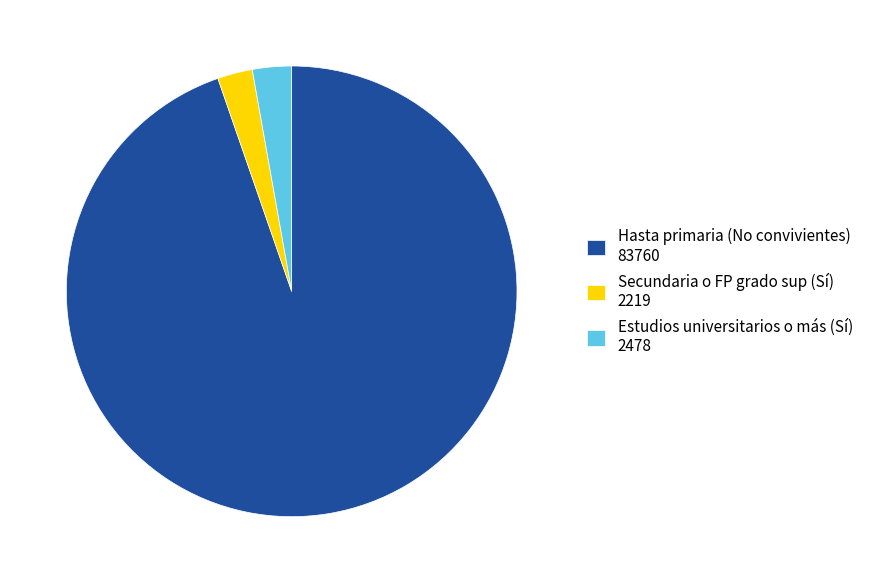

Is there a majority slice in this chart?

Yes